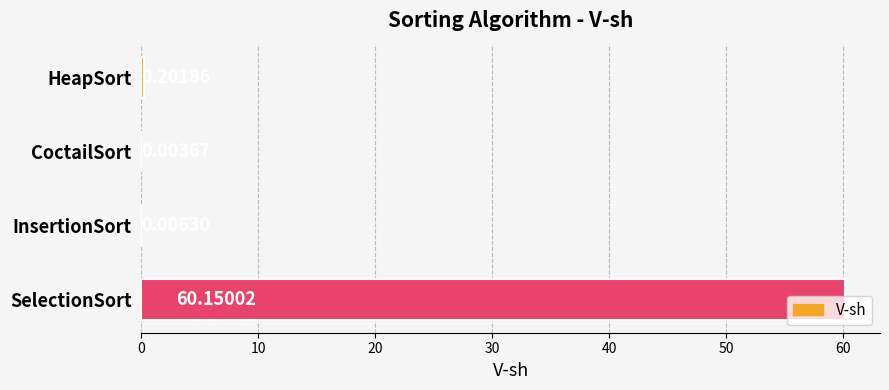

What is the change in value from InsertionSort to SelectionSort?

+60.1